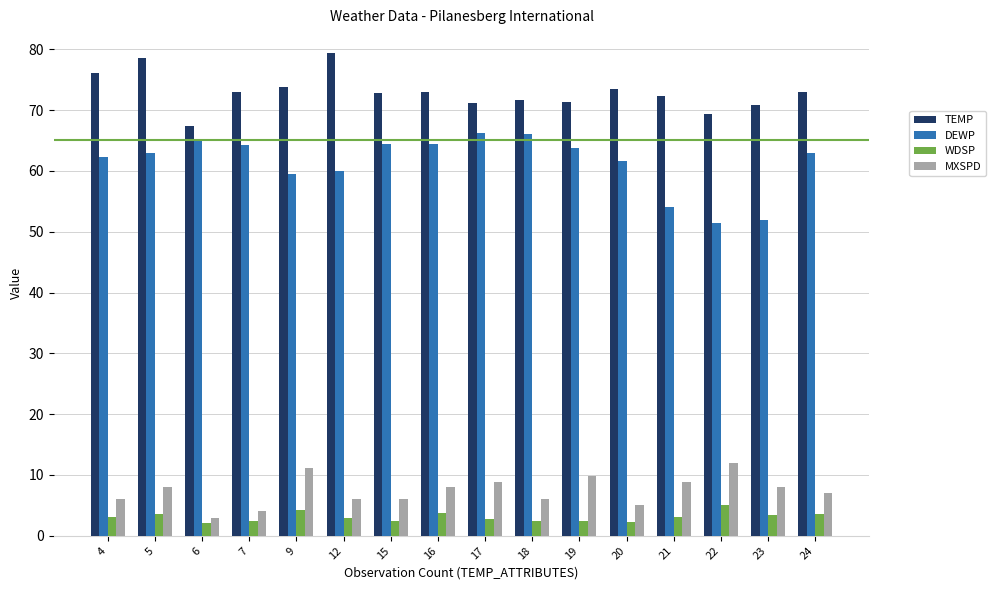

What is the difference between the WDSP values at 4 and 19?

0.6